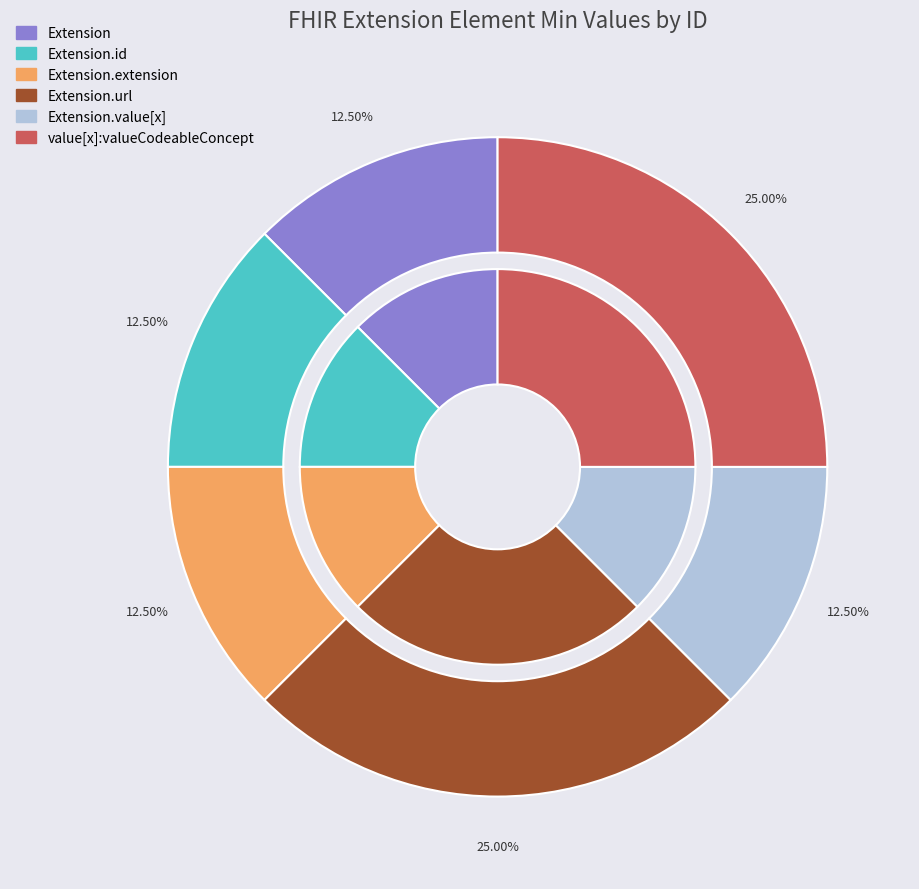

To the nearest percent, what is the average slice percentage?

17%